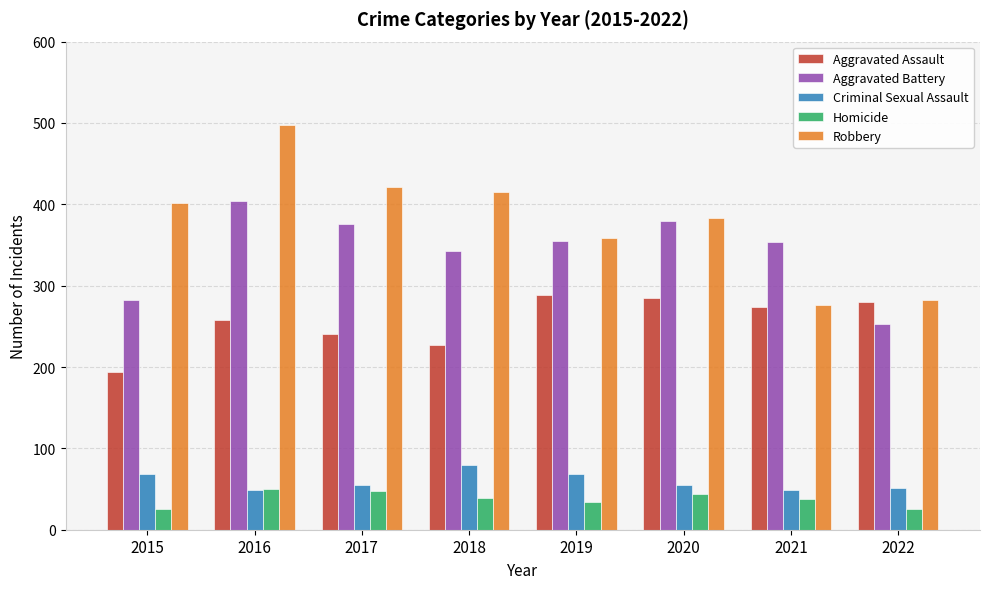

List the series in order of their peak value, highest first.

Robbery, Aggravated Battery, Aggravated Assault, Criminal Sexual Assault, Homicide